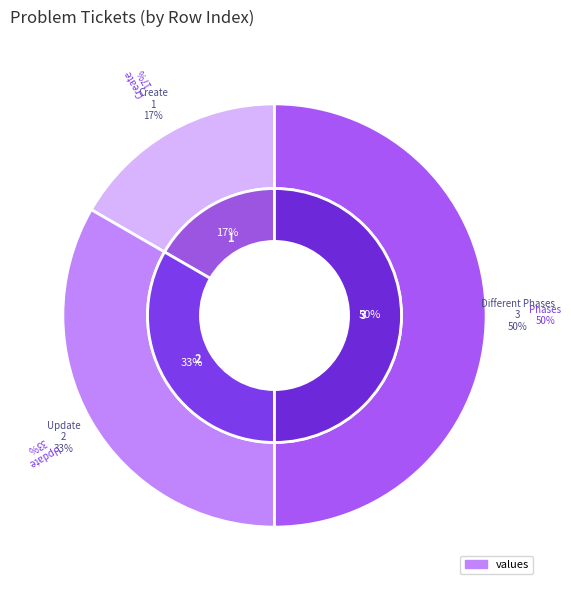

How much of the chart is everything except Test Update Problem Ticket?

66.7%